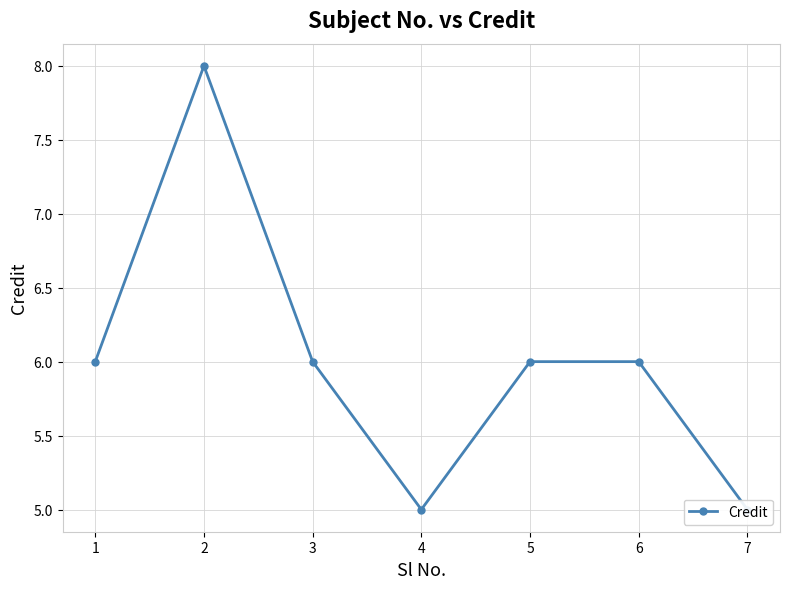

Reading left to right, extract all data points from this chart.

1=6	2=8	3=6	4=5	5=6	6=6	7=5